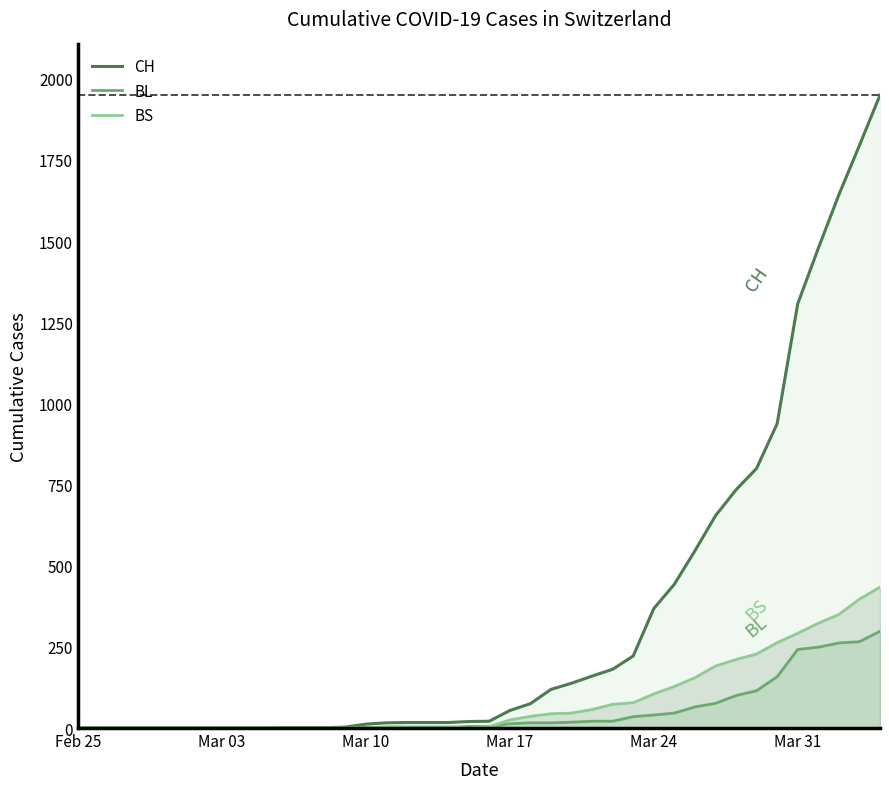

How many lines are shown in the chart?

3